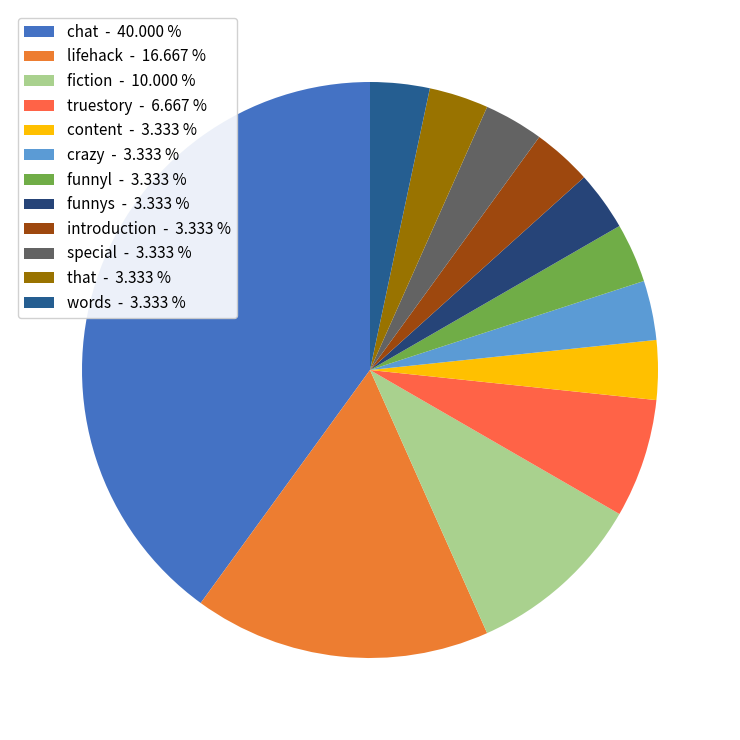

How many segments does this pie chart have?

12